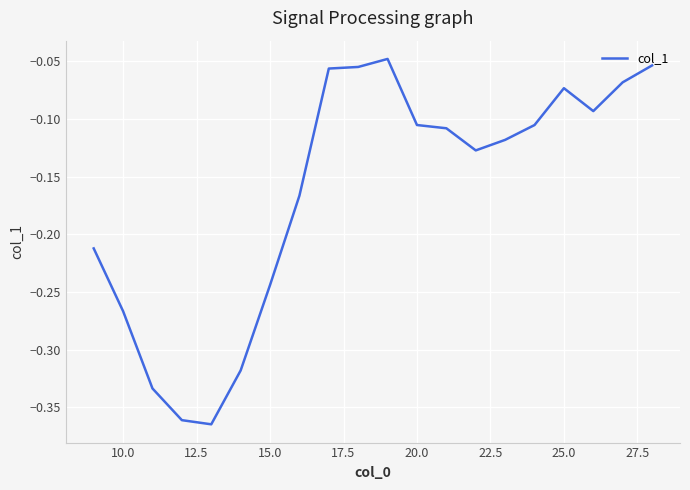

What is the difference between the maximum and minimum values?

0.3